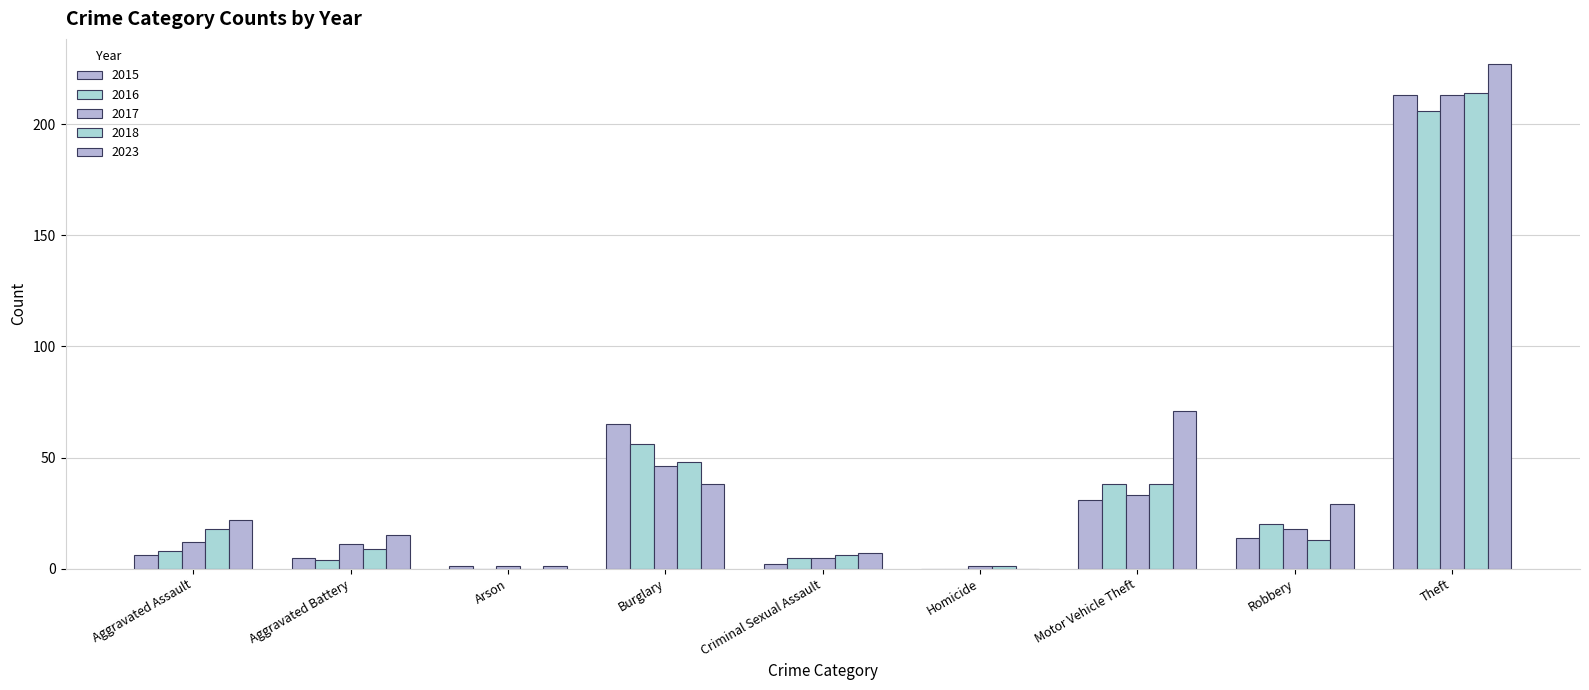

How many series are shown in this chart?

5